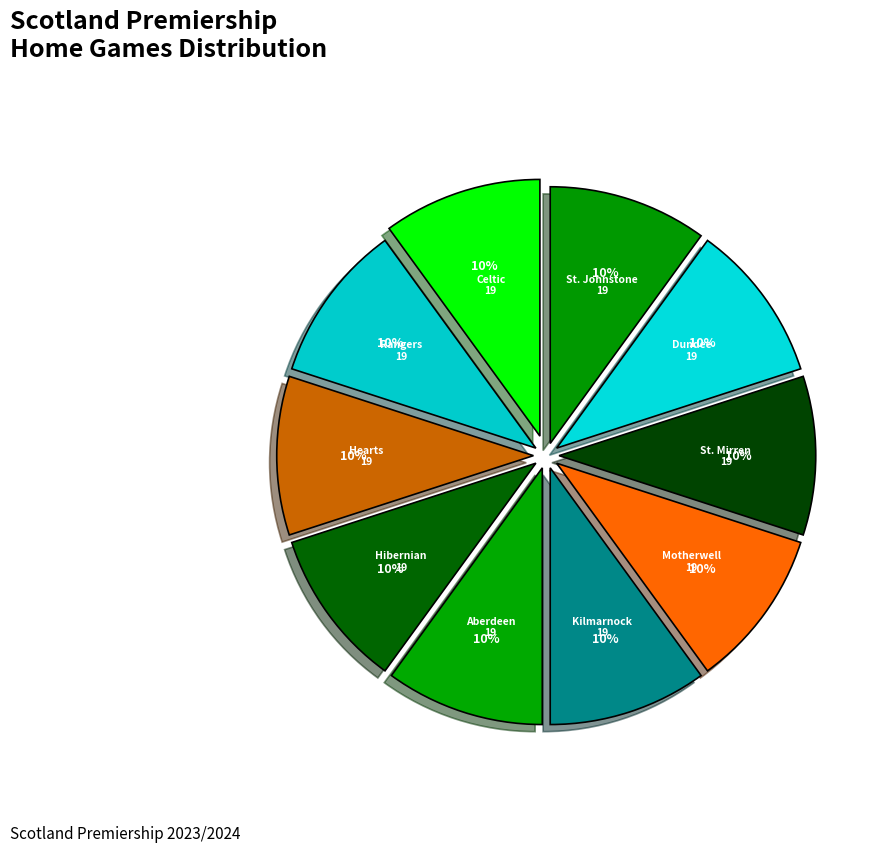

Count the number of slices in the pie.

10